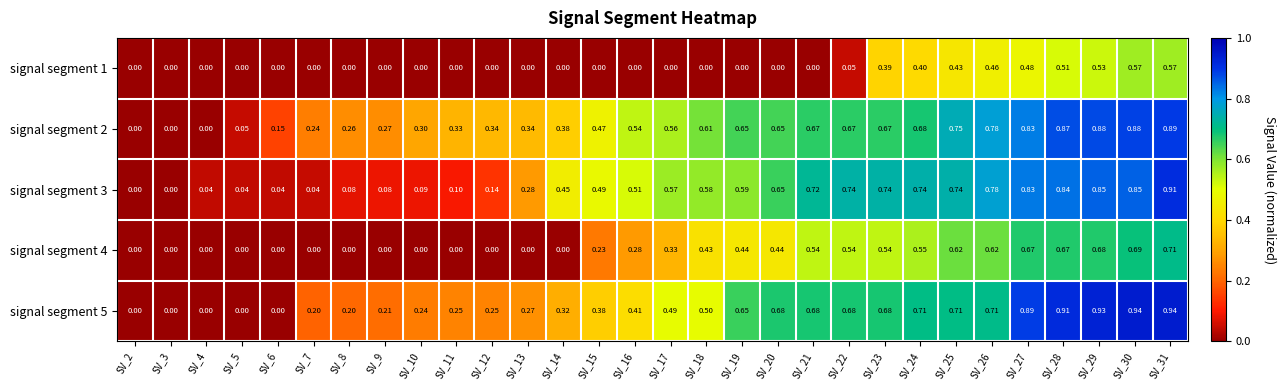

How many values in signal segment 4 are above zero?

17